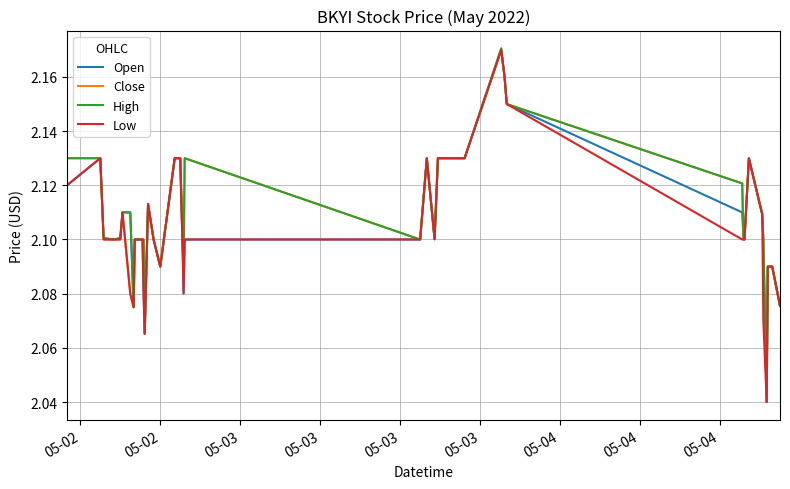

How many lines are shown in the chart?

4